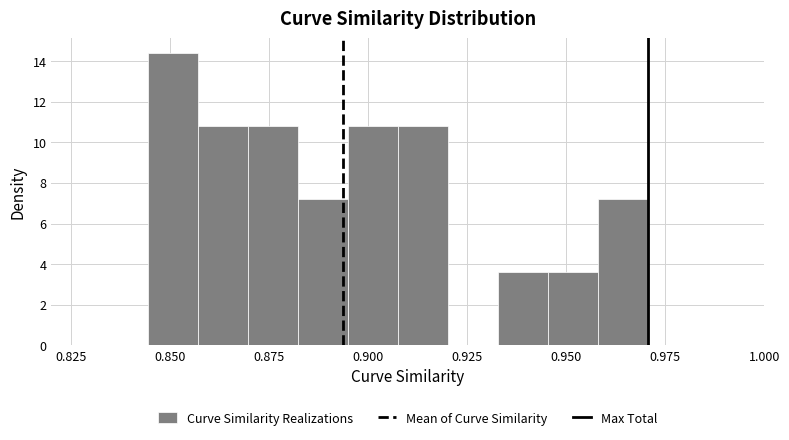

Around what value on the x-axis is the tallest bar? Give the approximate position of its centre, as read against the axis.

0.850